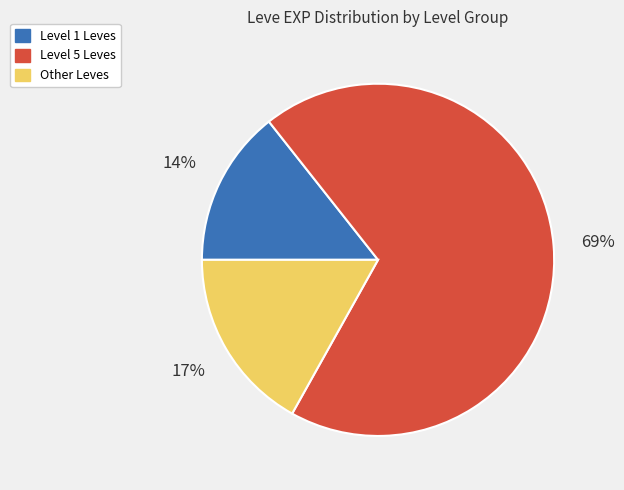

To the nearest percent, what is the average slice percentage?

33%